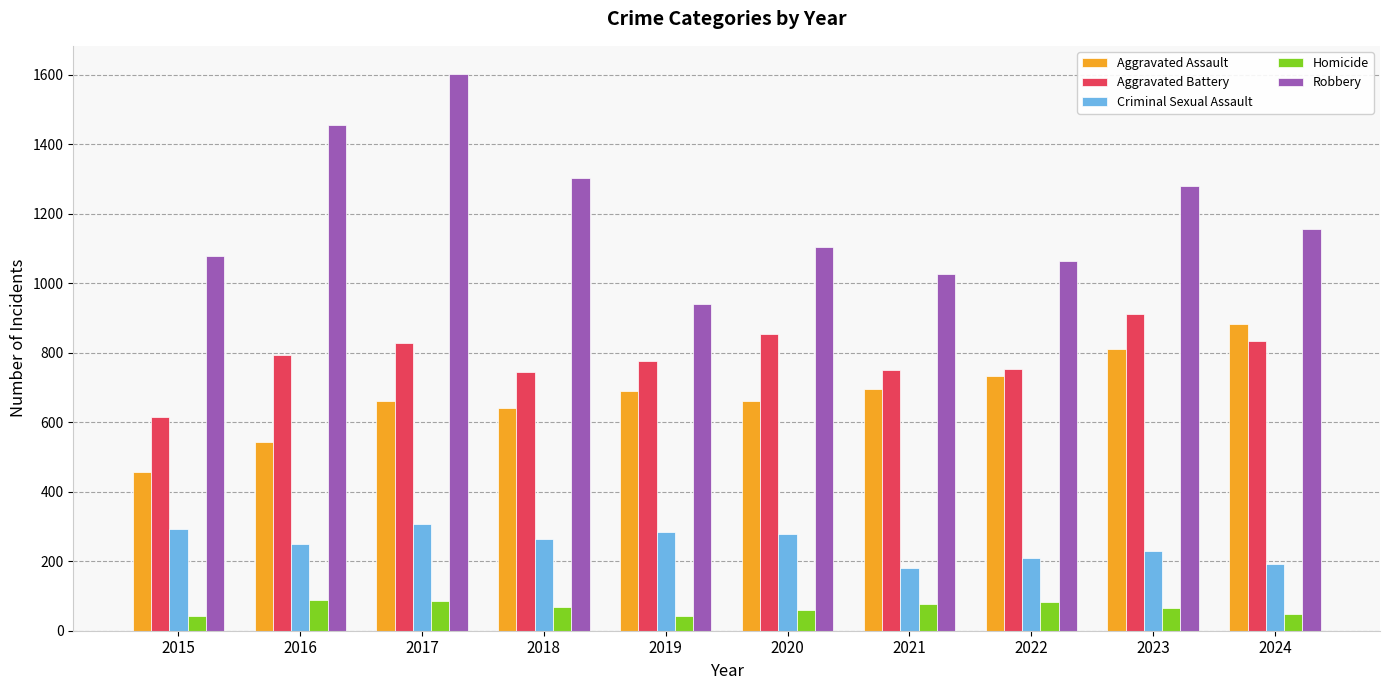

Is the value of Aggravated Battery at 2023 greater than the value of Criminal Sexual Assault at 2018?

Yes